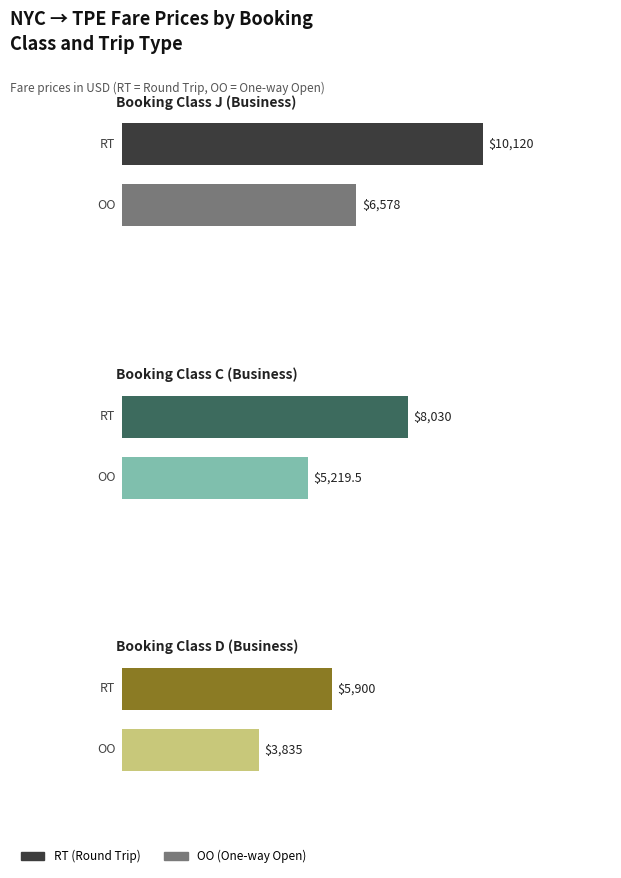

Rank the series at J (Business) from lowest to highest value.

OO, RT